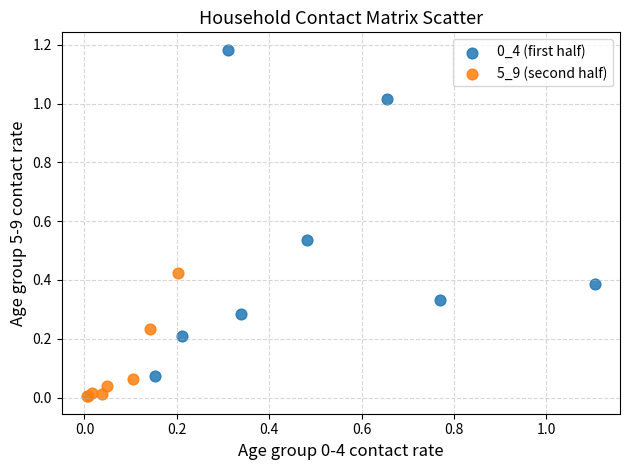

Which series reaches the minimum Y coordinate?

5_9 (second half)